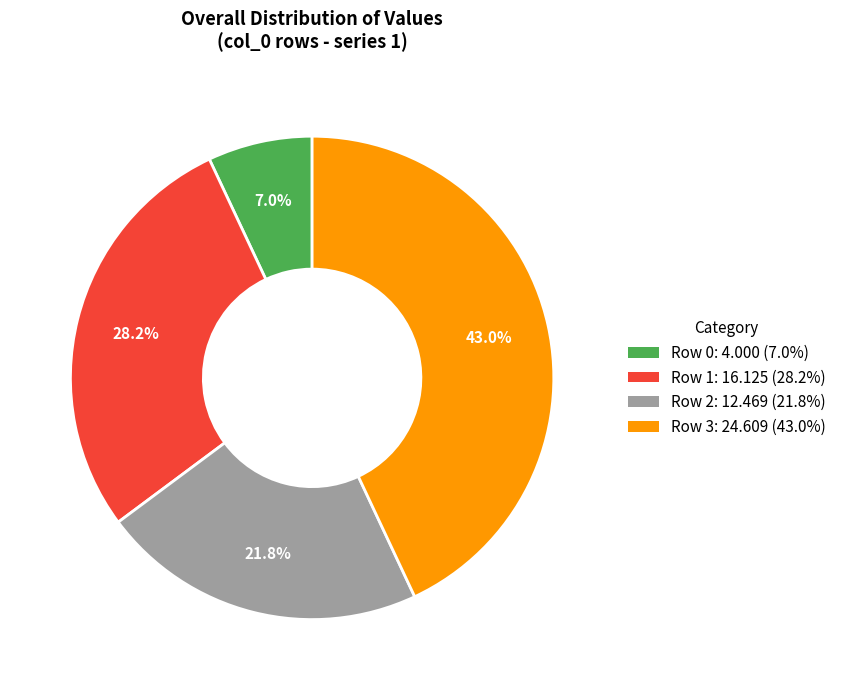

Which slice is the largest?

Row 3